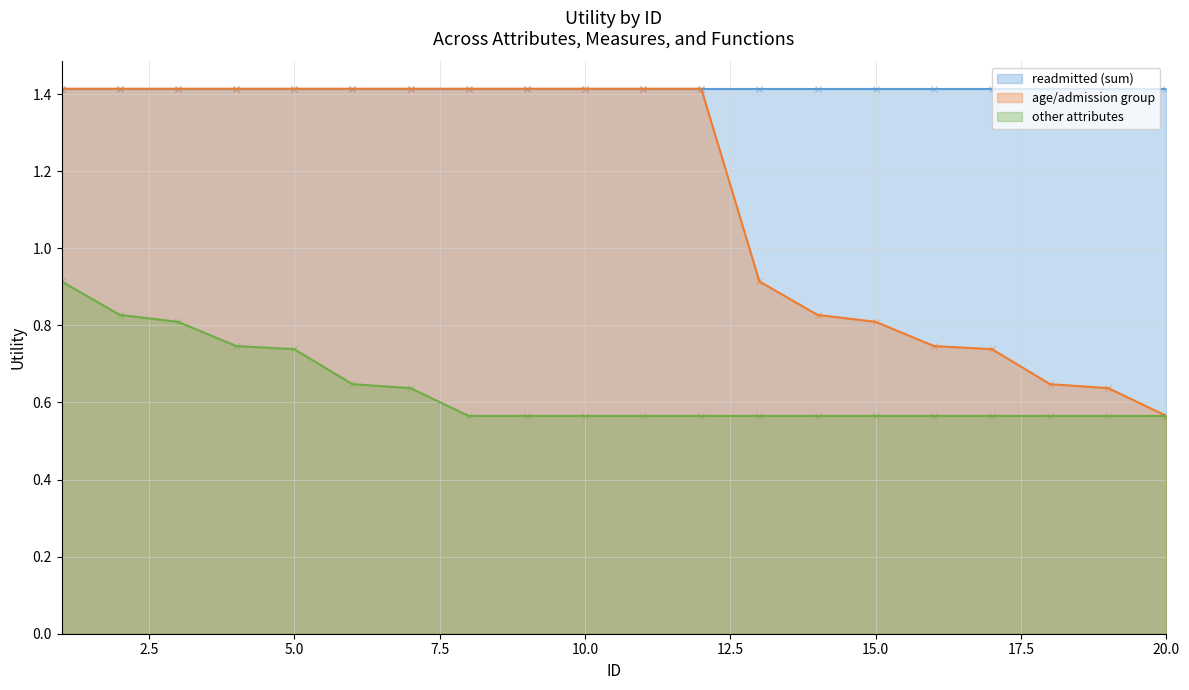

At how many categories does at least one series exceed 1?

12